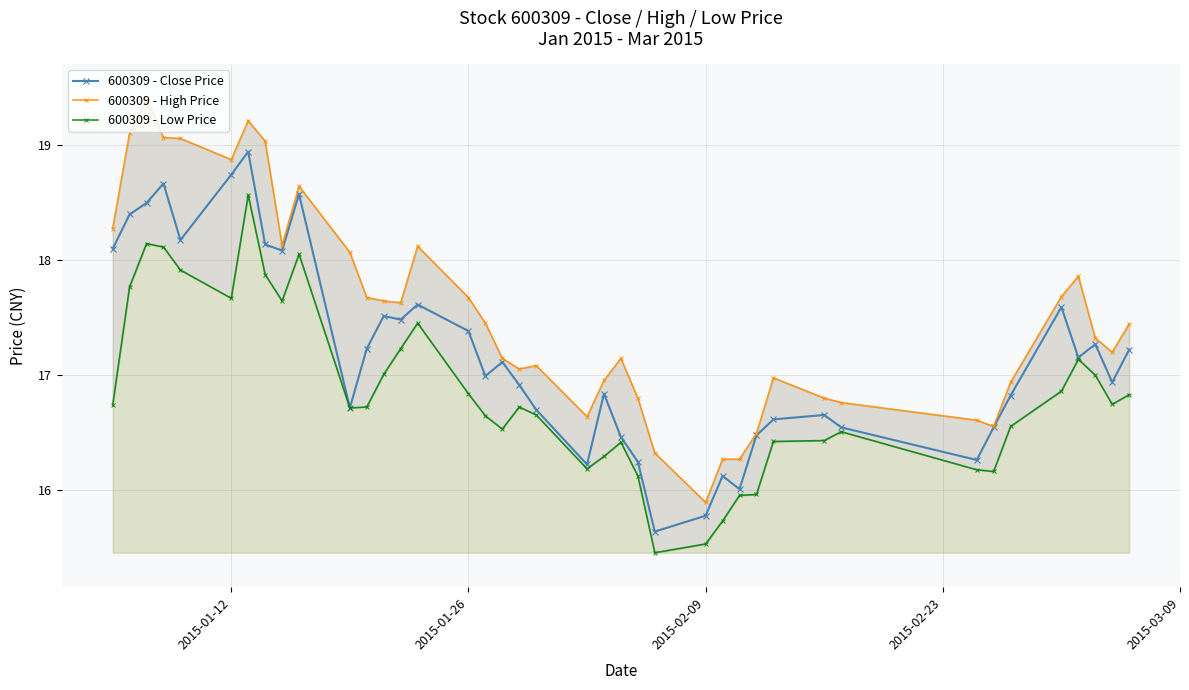

True or false: 600309 - Close Price has more than 2 interior local peaks.

True